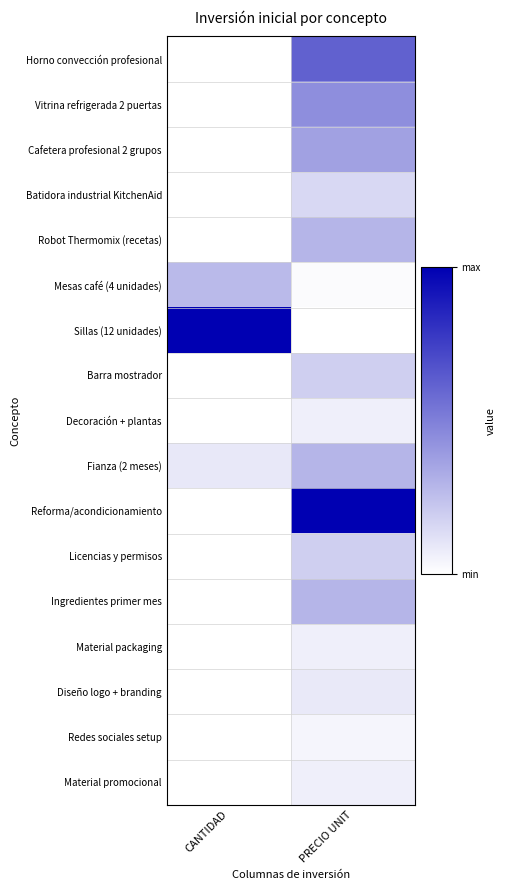

Reading left to right, transcribe all the data shown in this chart.

Horno convección profesional: CANTIDAD=0.0	PRECIO UNIT=0.6
Vitrina refrigerada 2 puertas: CANTIDAD=0.0	PRECIO UNIT=0.4
Cafetera profesional 2 grupos: CANTIDAD=0.0	PRECIO UNIT=0.4
Batidora industrial KitchenAid: CANTIDAD=0.0	PRECIO UNIT=0.2
Robot Thermomix (recetas): CANTIDAD=0.0	PRECIO UNIT=0.3
Mesas café (4 unidades): CANTIDAD=0.3	PRECIO UNIT=0.0
Sillas (12 unidades): CANTIDAD=1.0	PRECIO UNIT=0.0
Barra mostrador: CANTIDAD=0.0	PRECIO UNIT=0.2
Decoración + plantas: CANTIDAD=0.0	PRECIO UNIT=0.1
Fianza (2 meses): CANTIDAD=0.1	PRECIO UNIT=0.3
Reforma/acondicionamiento: CANTIDAD=0.0	PRECIO UNIT=1.0
Licencias y permisos: CANTIDAD=0.0	PRECIO UNIT=0.2
Ingredientes primer mes: CANTIDAD=0.0	PRECIO UNIT=0.3
Material packaging: CANTIDAD=0.0	PRECIO UNIT=0.1
Diseño logo + branding: CANTIDAD=0.0	PRECIO UNIT=0.1
Redes sociales setup: CANTIDAD=0.0	PRECIO UNIT=0.0
Material promocional: CANTIDAD=0.0	PRECIO UNIT=0.1